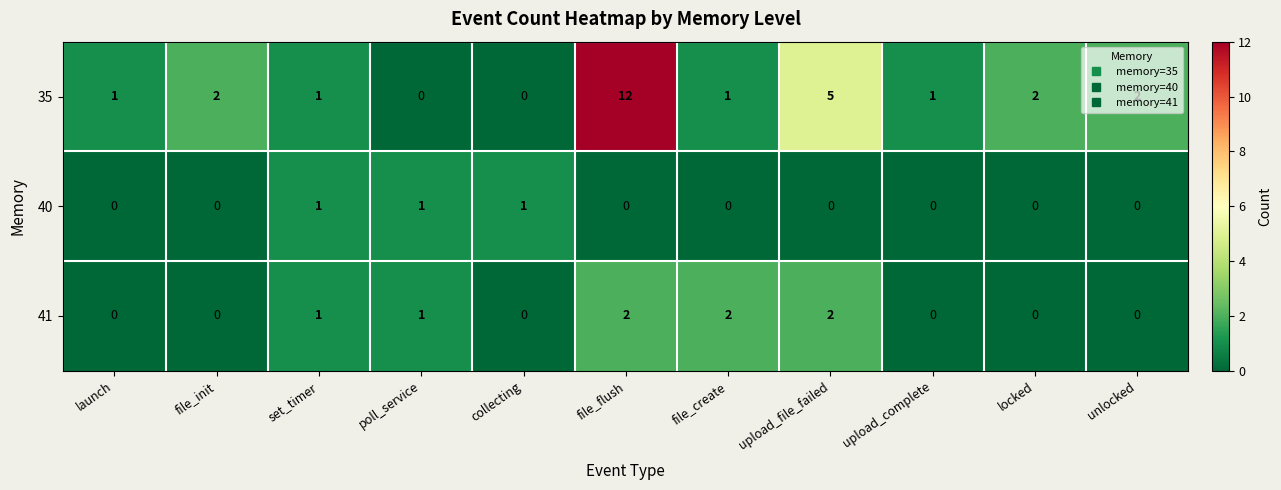

Count the 40 values in the range 0 to 1.

11